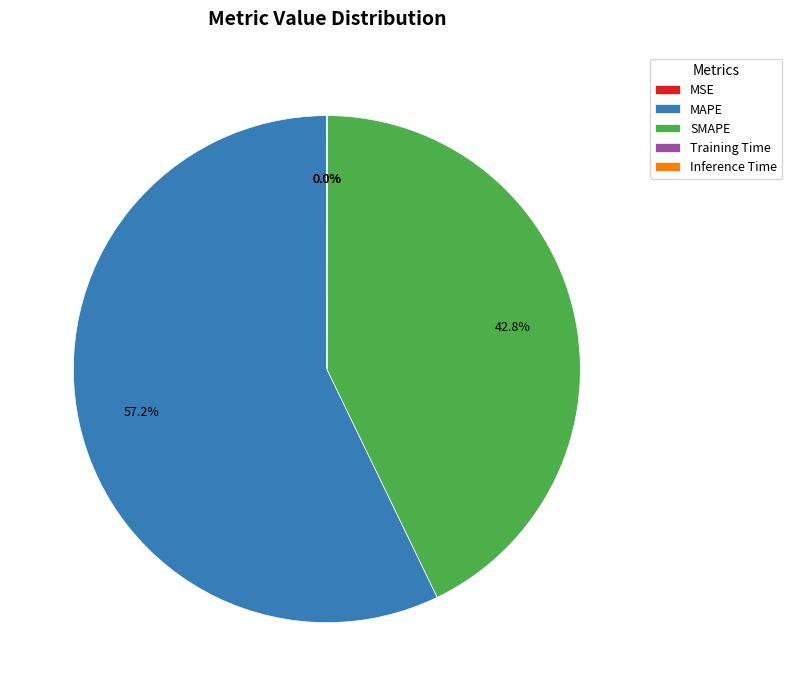

What is the majority slice?

MAPE